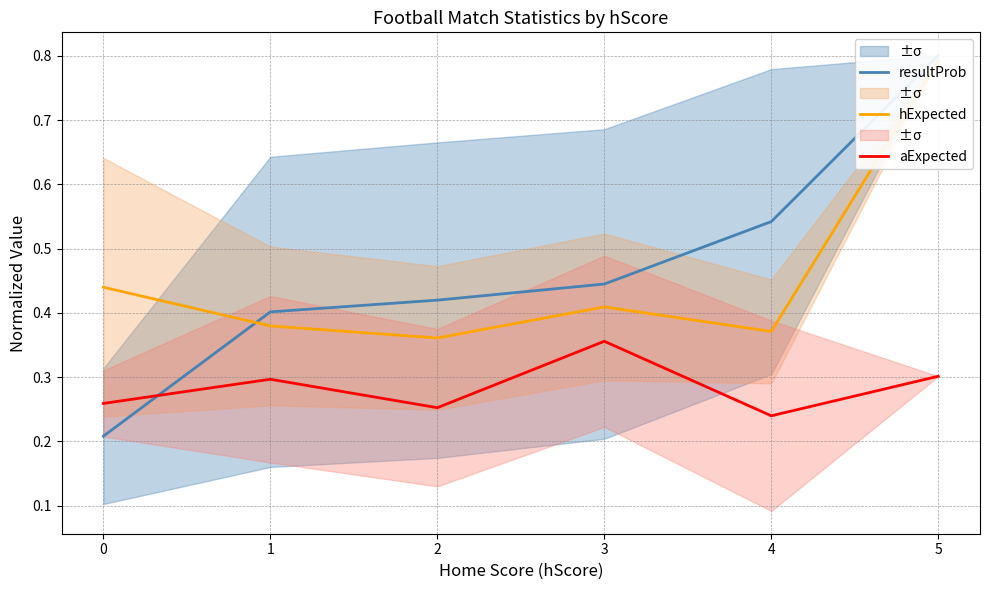

Count the number of data series in this chart.

3